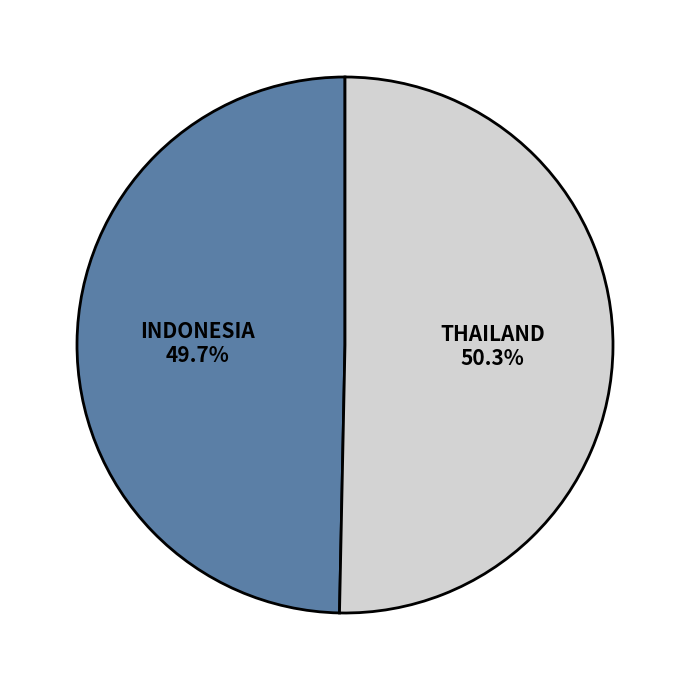

How many segments does this pie chart have?

2